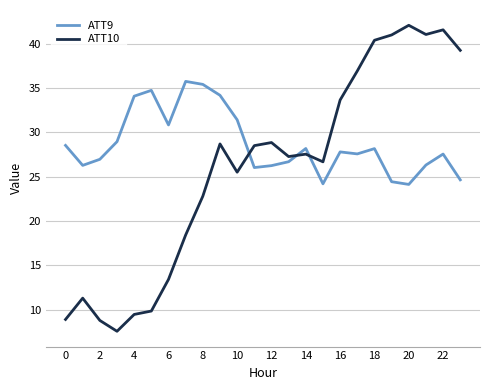

Rank the series by their maximum value, from lowest to highest.

ATT9, ATT10